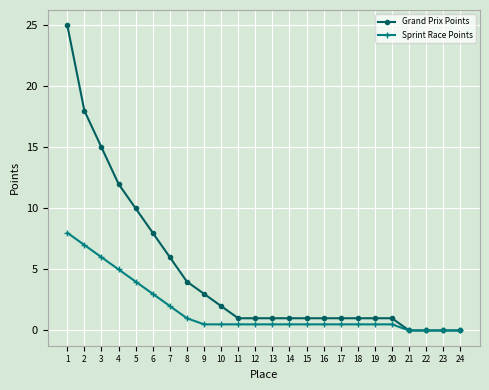

What is the maximum value for Sprint Race Points?

8.0